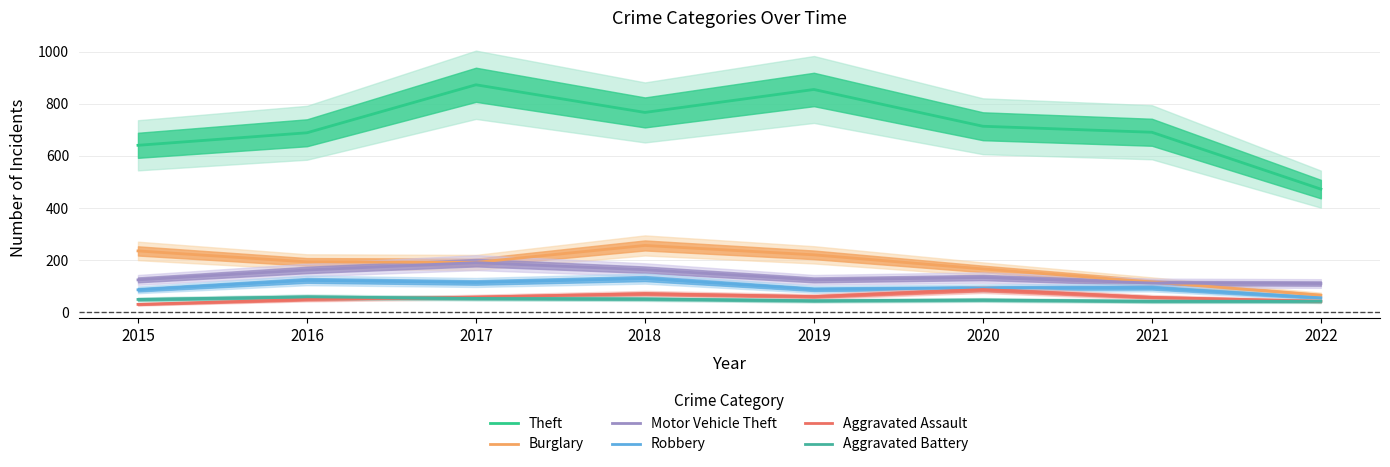

True or false: Theft and Burglary intersect in this chart.

False